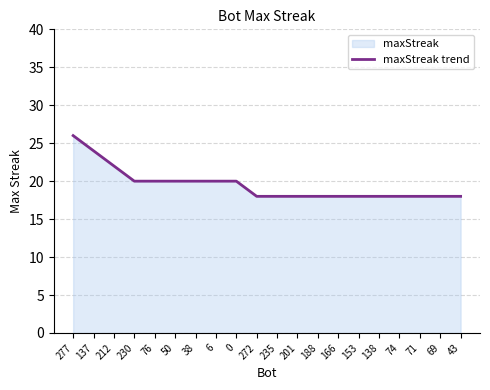

What is the difference between the maximum and second lowest values?

8